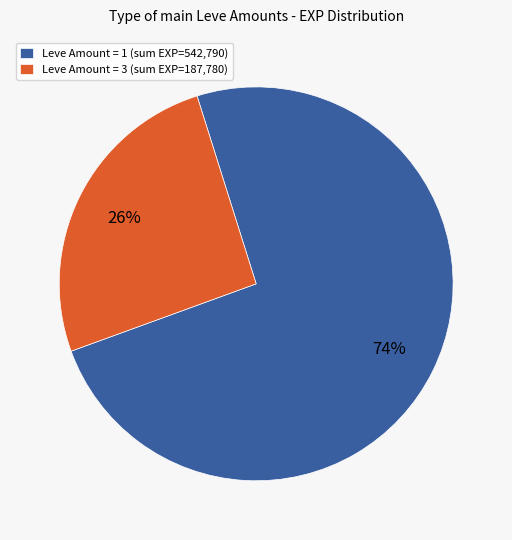

Is it true that Leve Amount = 3 (sum EXP=187,780) is 26% of the pie?

True